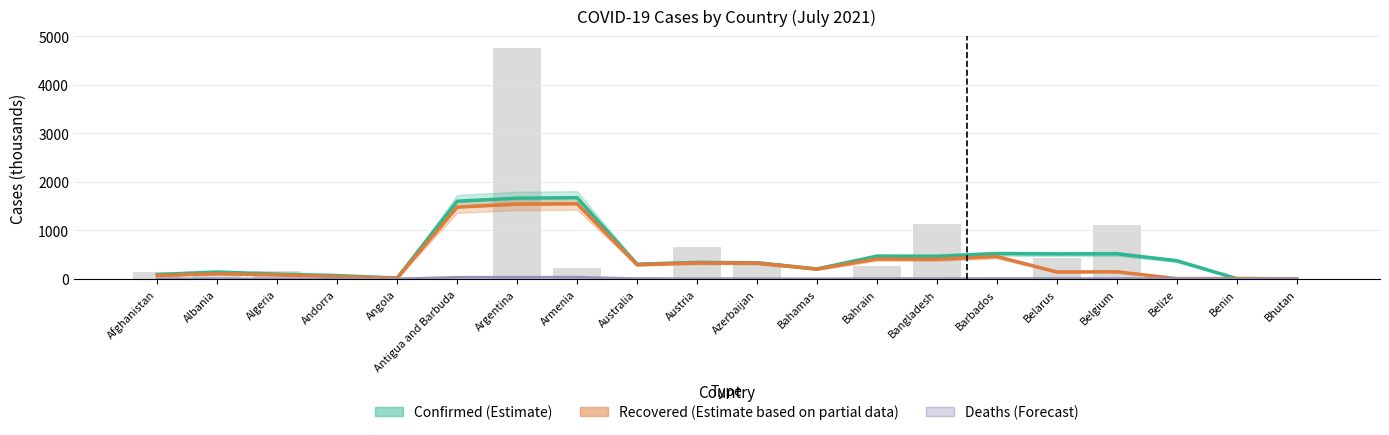

At which category is the sum across all series the highest?

Armenia